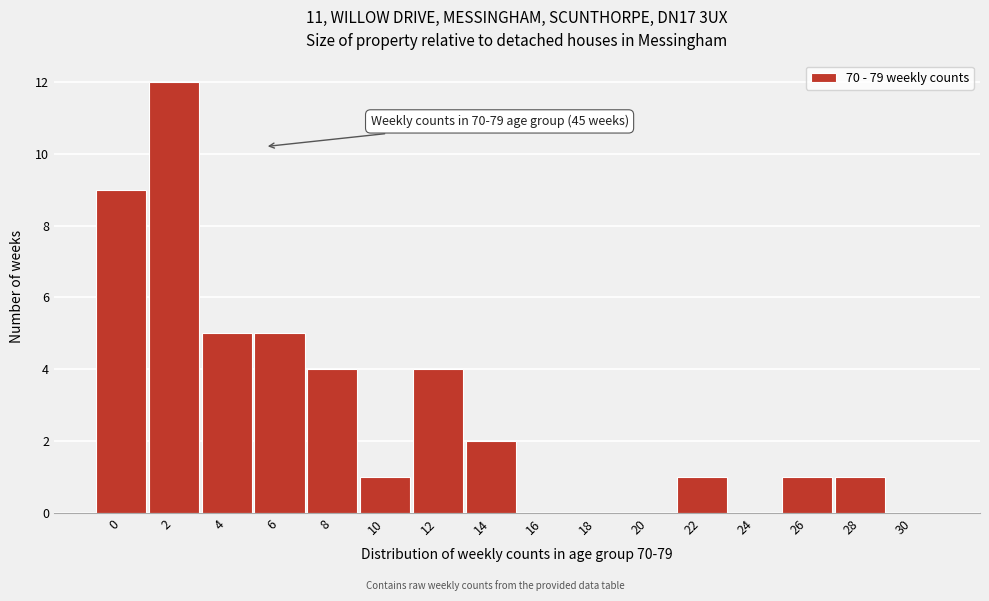

Reading right to left, extract all data points from this chart.

30=0	28=1	26=1	24=0	22=1	20=0	18=0	16=0	14=2	12=4	10=1	8=4	6=5	4=5	2=12	0=9